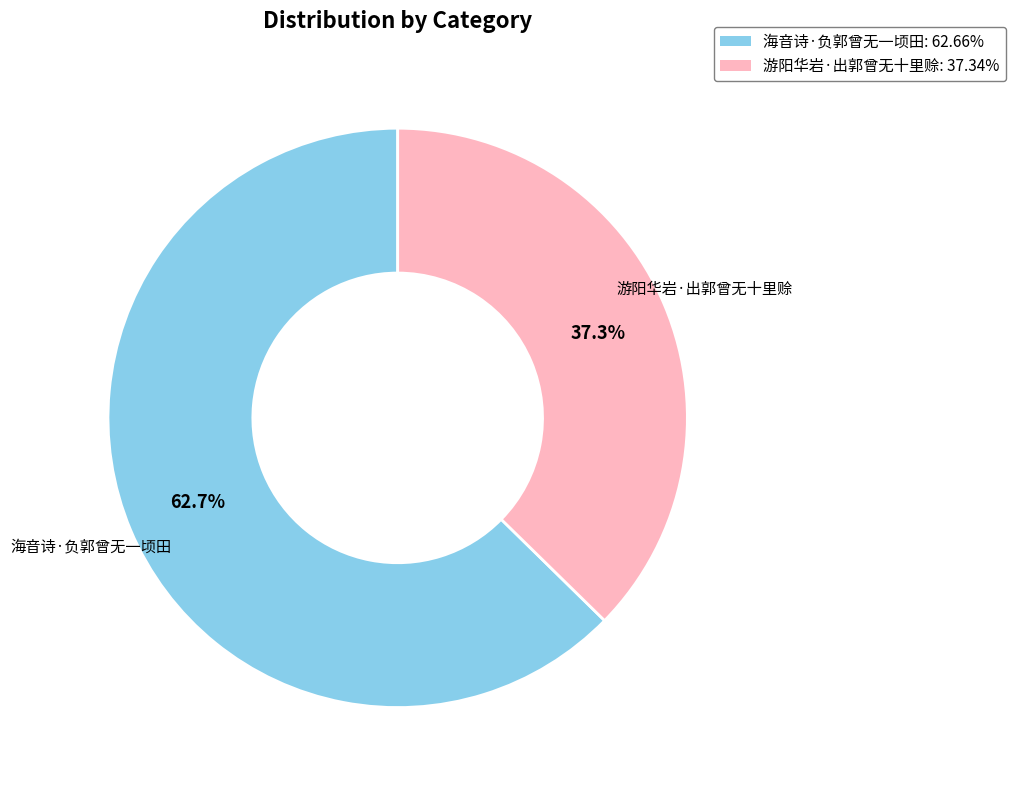

To the nearest percent, what percentage of the pie is 海音诗·负郭曾无一顷田?

63%